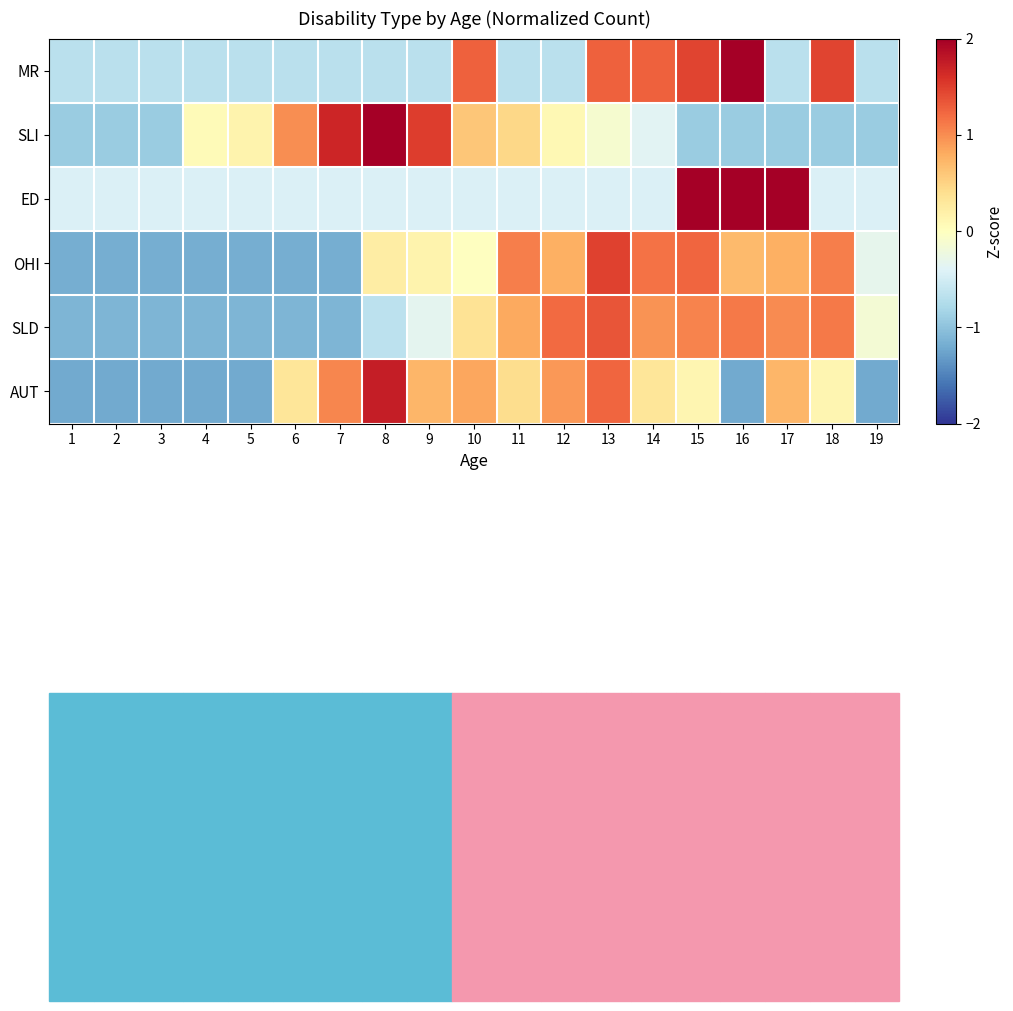

Which category has the lowest value across all series?

1